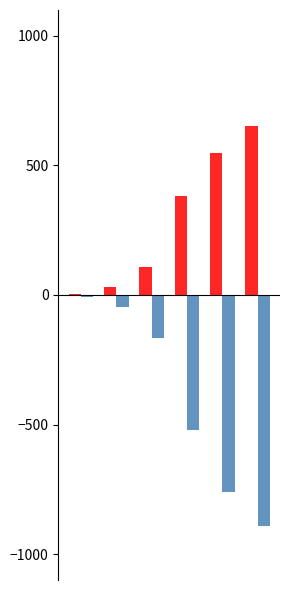

What is the maximum value shown in the chart?

653